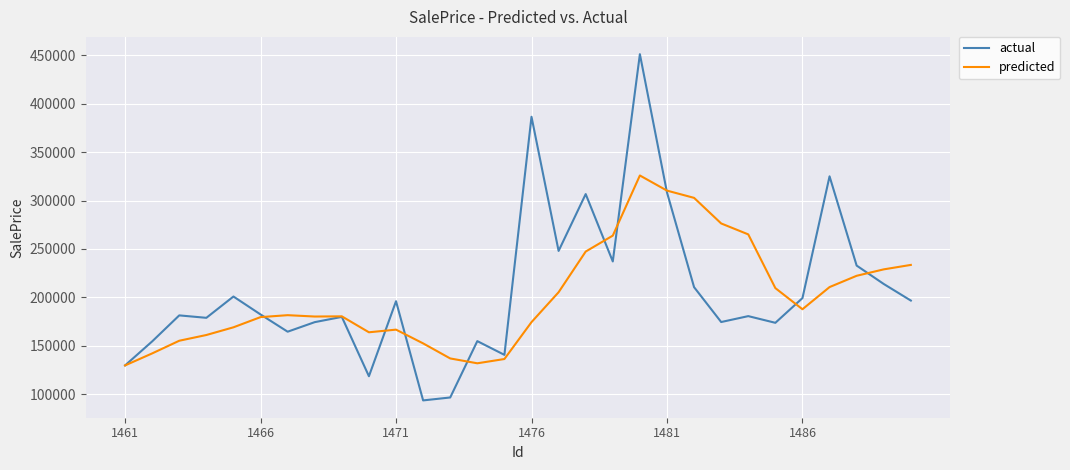

What is the smallest value displayed?

93704.0